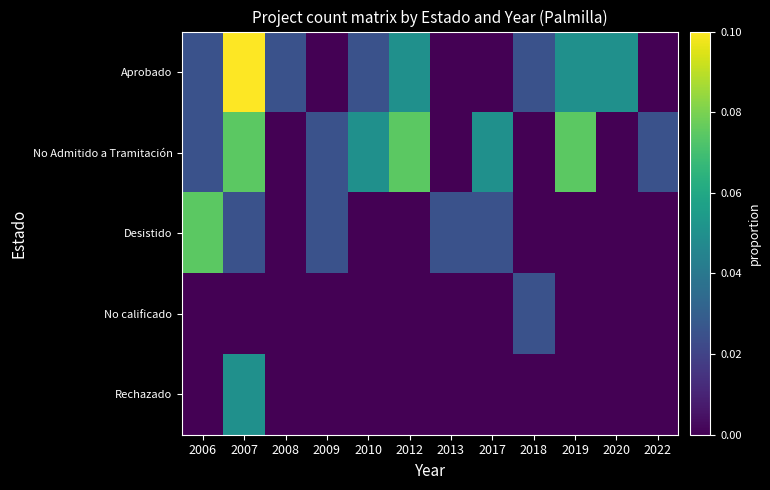

Between 2018 and 2019, which series saw the biggest shift?

No Admitido a Tramitación